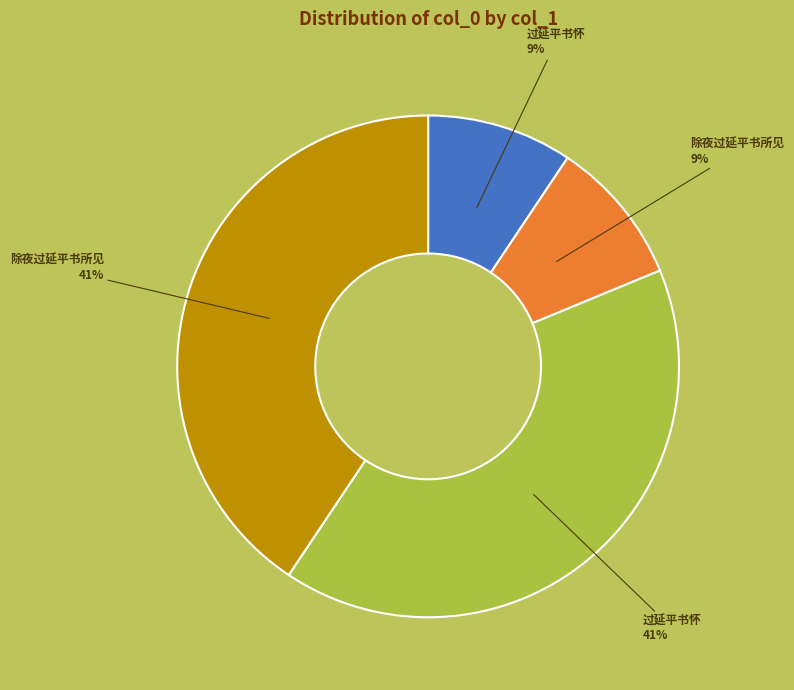

Is there any slice that represents more than half of the pie?

No